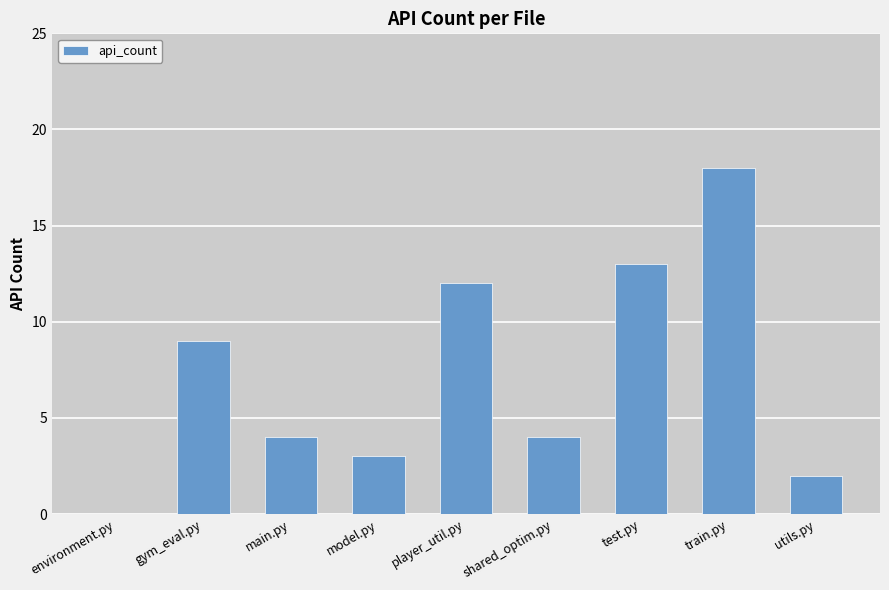

Count the number of categories in the chart.

9